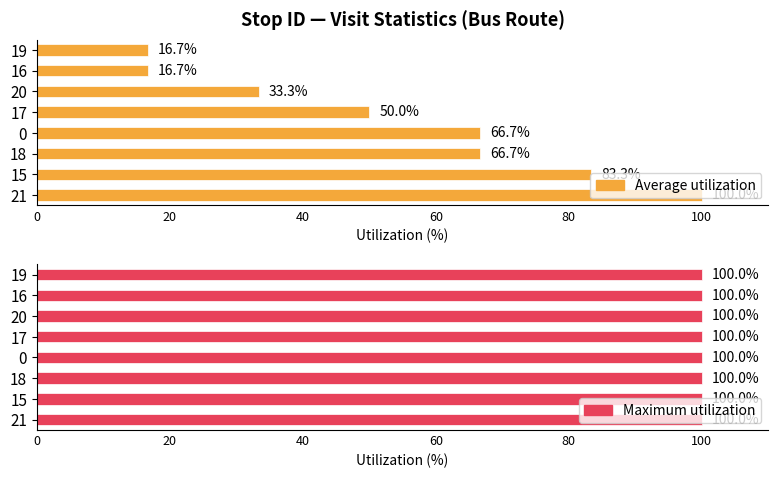

Does the chart contain any negative values?

No